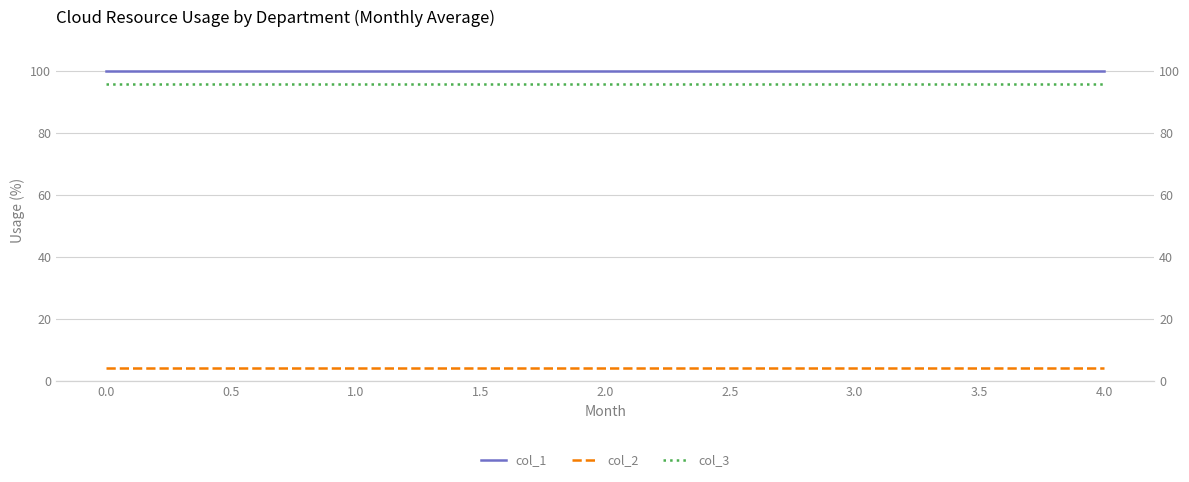

The value of col_3 at 3.0 is 166.0. True or false?

False